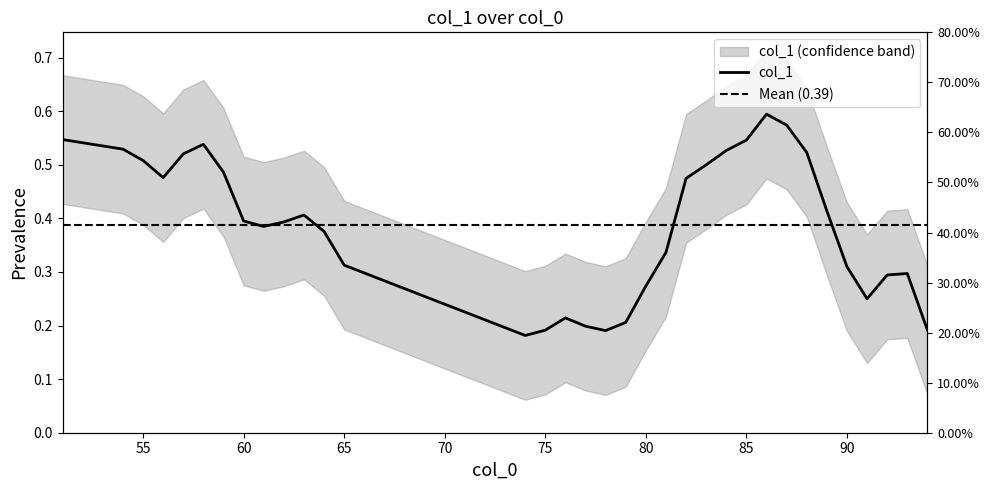

What is the maximum value shown in the chart?

0.6